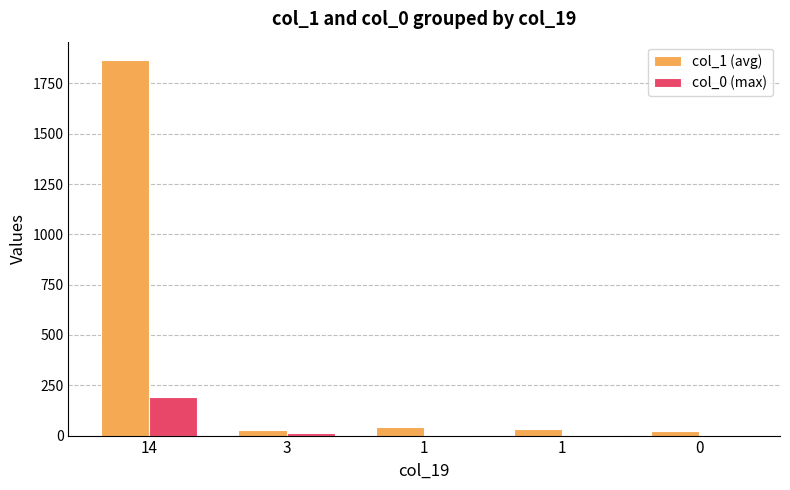

At 3, list the series in order from smallest to largest.

col_0 (max), col_1 (avg)